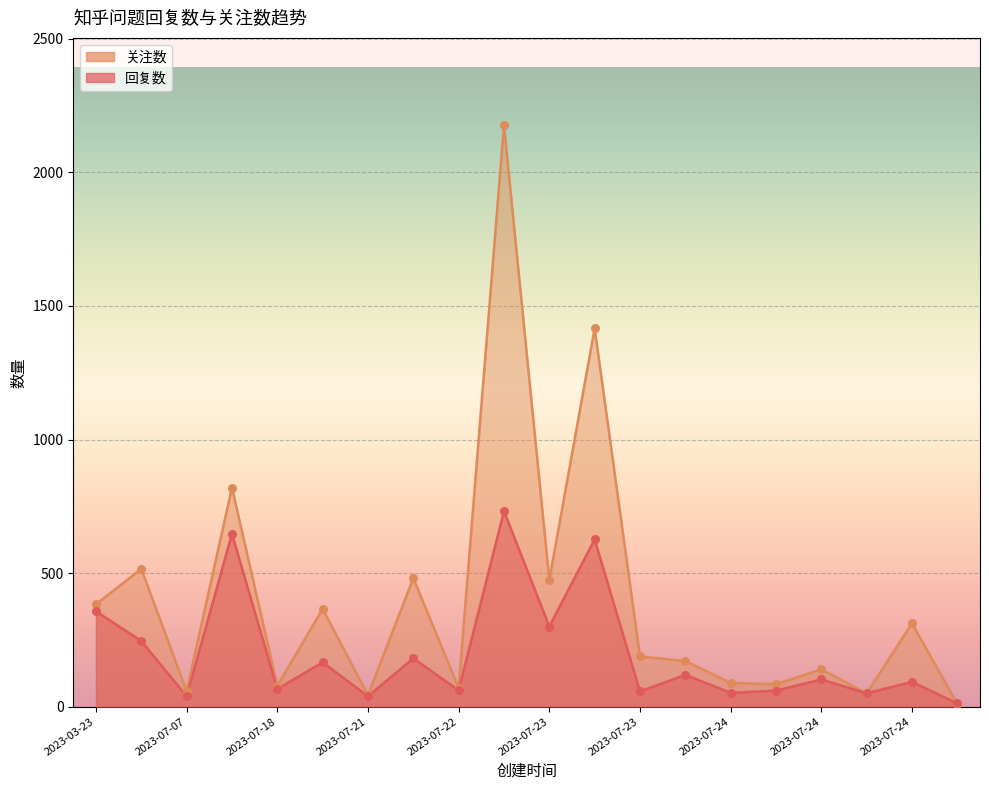

Which series has the widest spread of Y values?

关注数